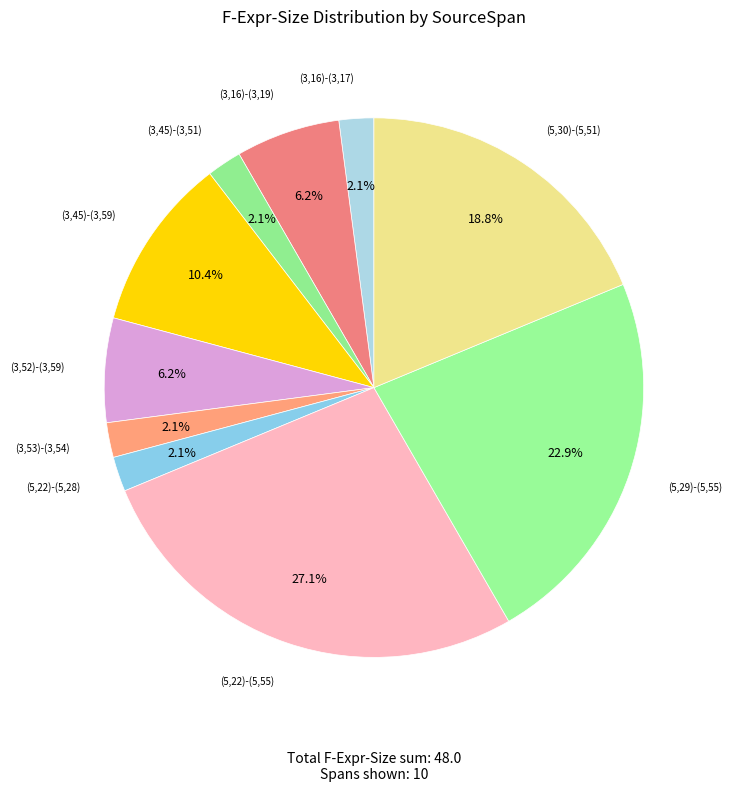

To the nearest percent, what percentage of the pie is (3,16)-(3,17)?

2%